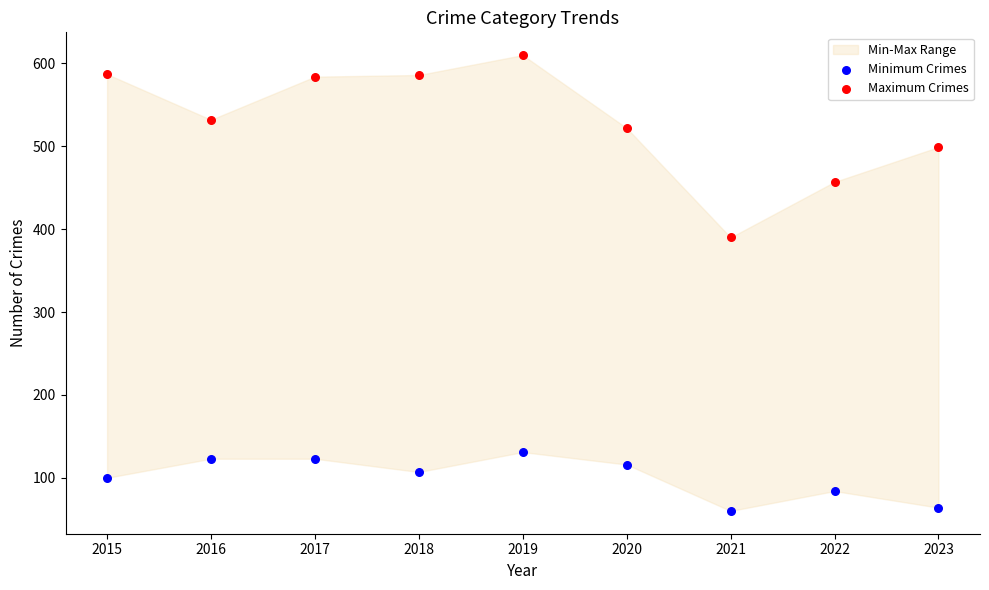

Which series reaches the minimum Y coordinate?

Minimum Crimes